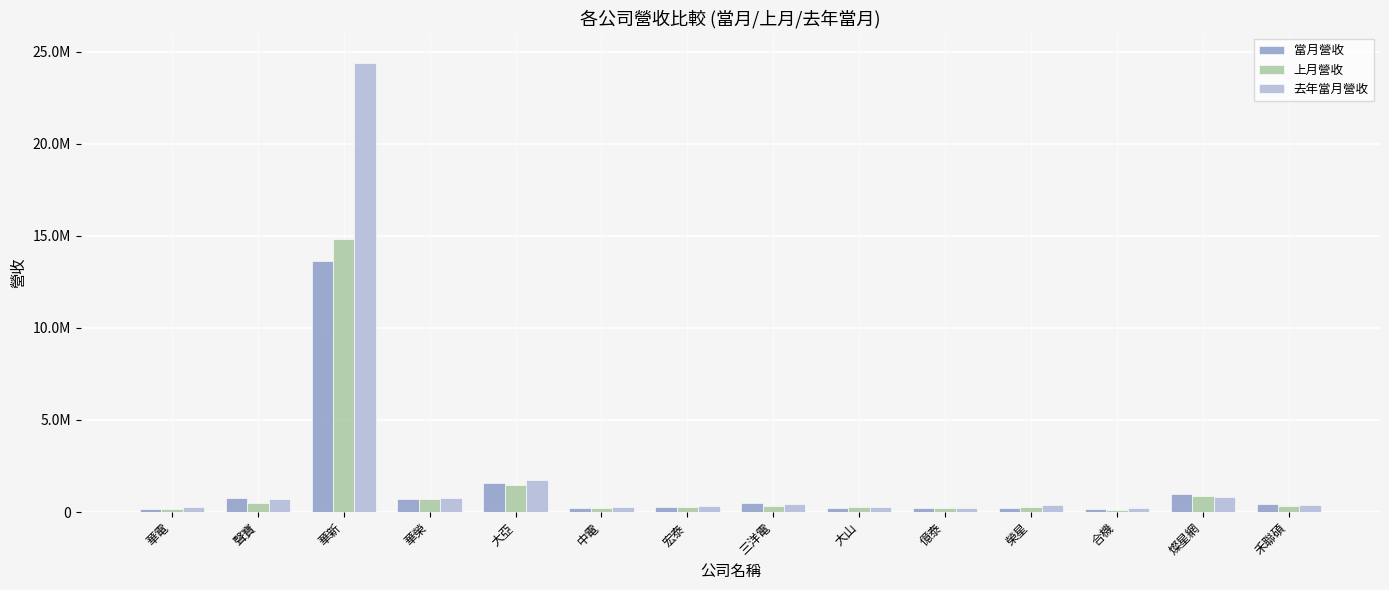

Are the bars horizontal?

No